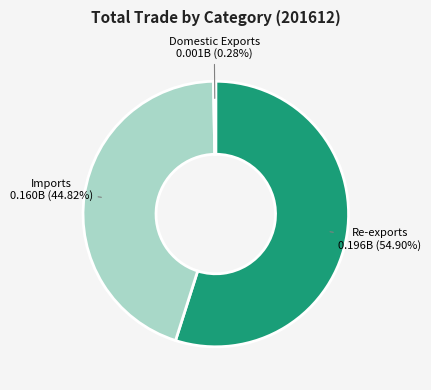

Does any single category account for the majority?

Yes